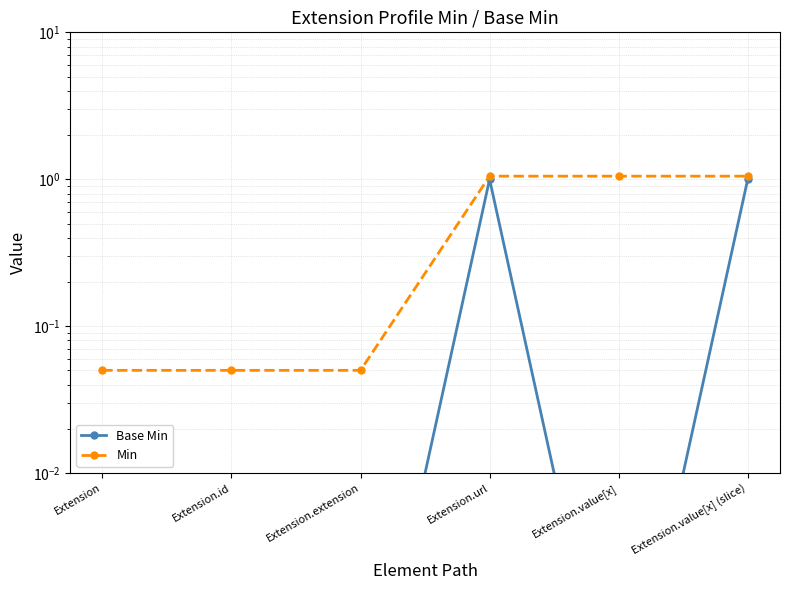

What is the label of the 6th point from the left?

Extension.value[x] (slice)